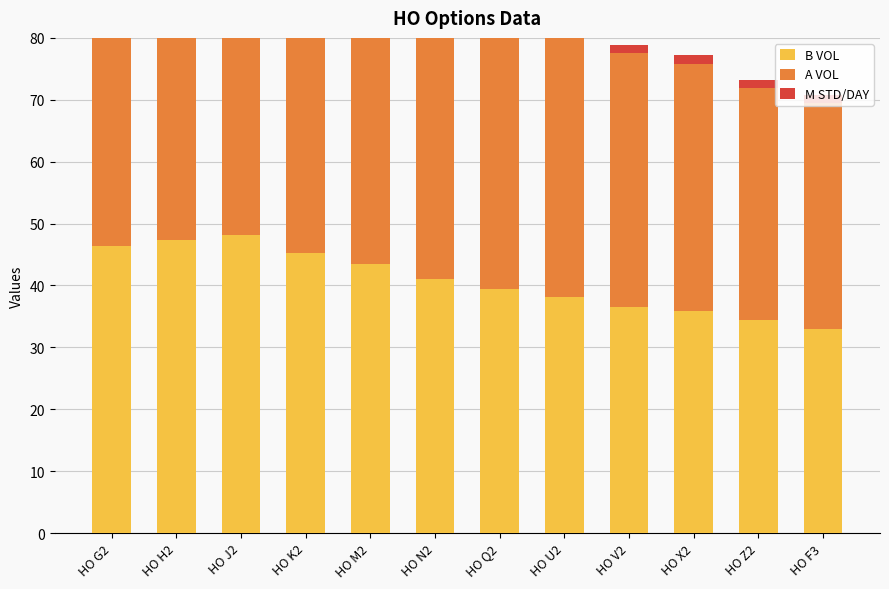

At how many categories does at least one series exceed 12?

12